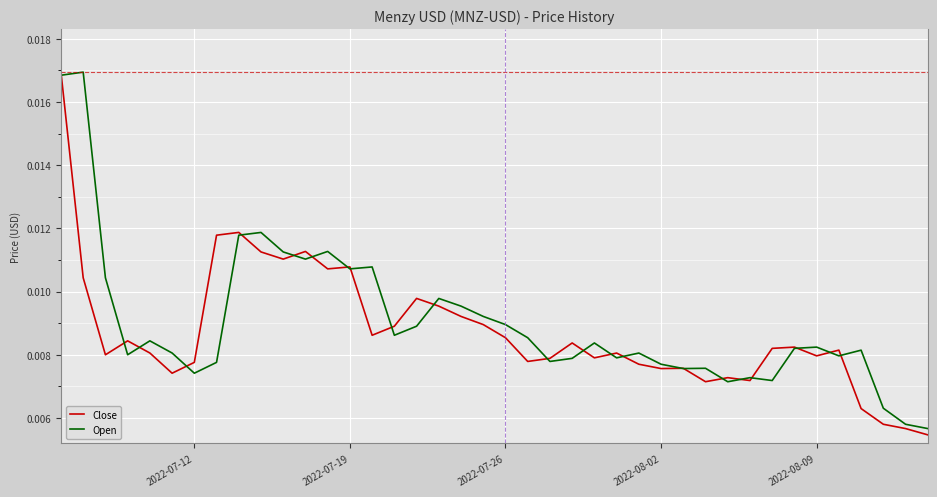

At how many categories does at least one series exceed 0?

40